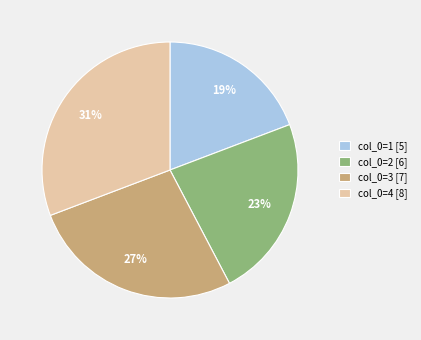

To the nearest percent, what is the average slice percentage?

25%